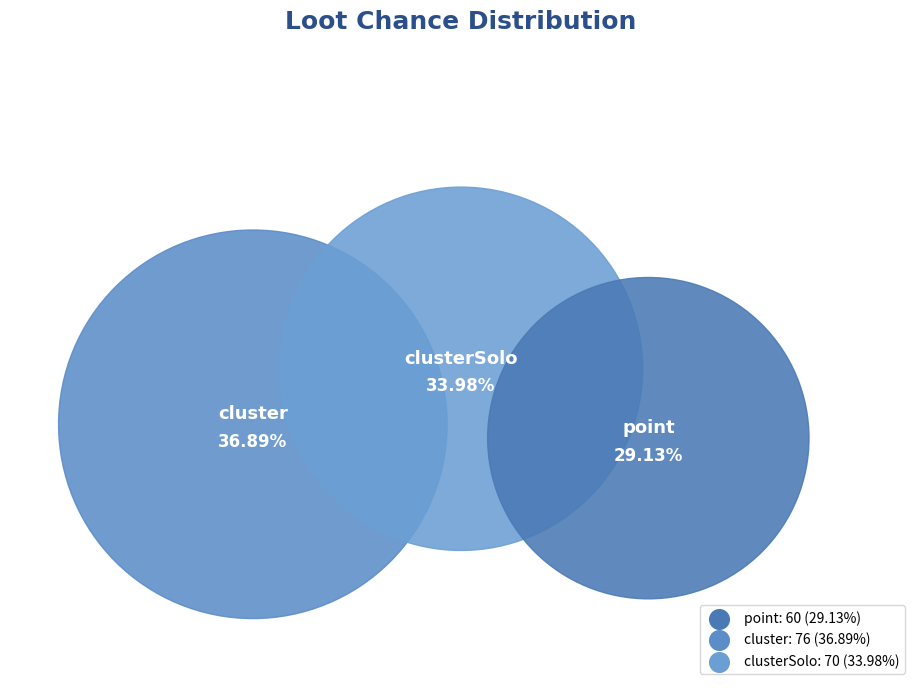

To the nearest percent, what portion does clusterSolo represent?

34%